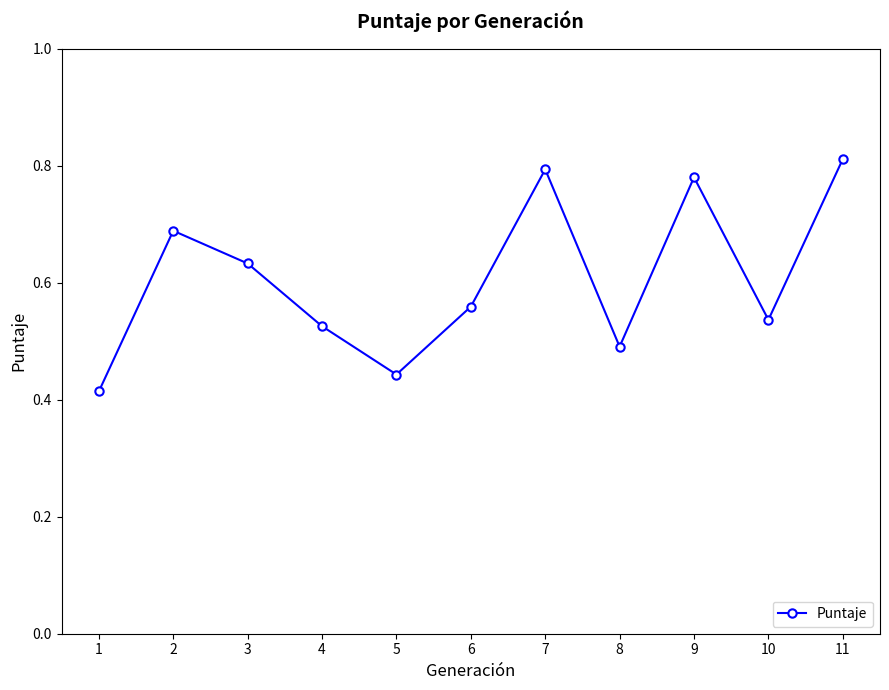

The value at 10 is 0.5. True or false?

True